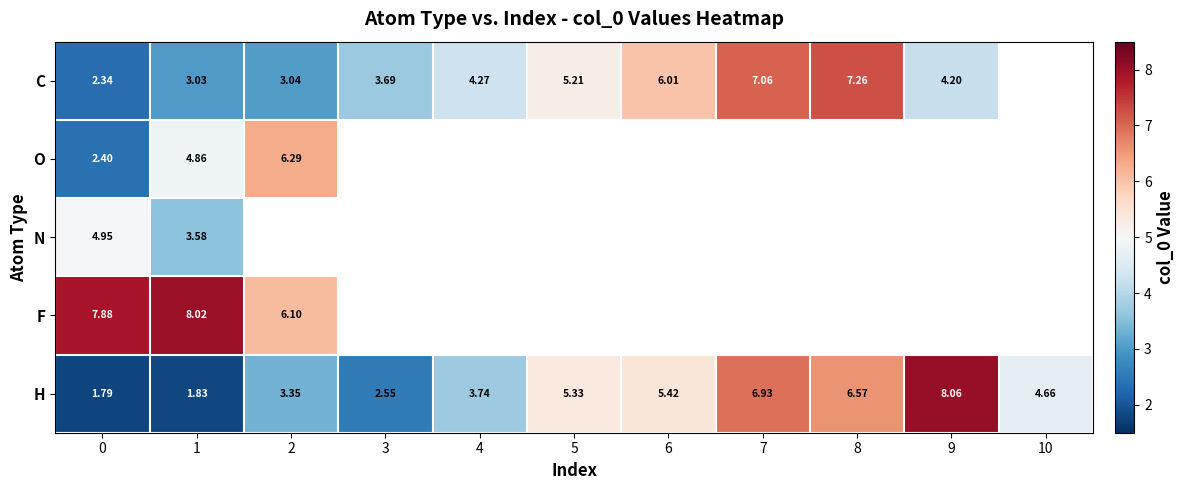

Is the value of C at 5 greater than the value of F at 2?

No